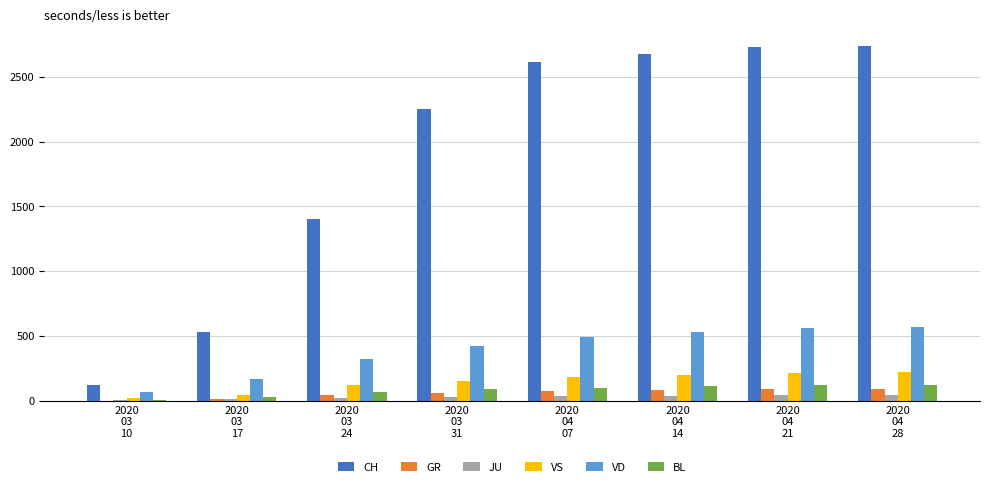

What is the highest value of the GR series?

92